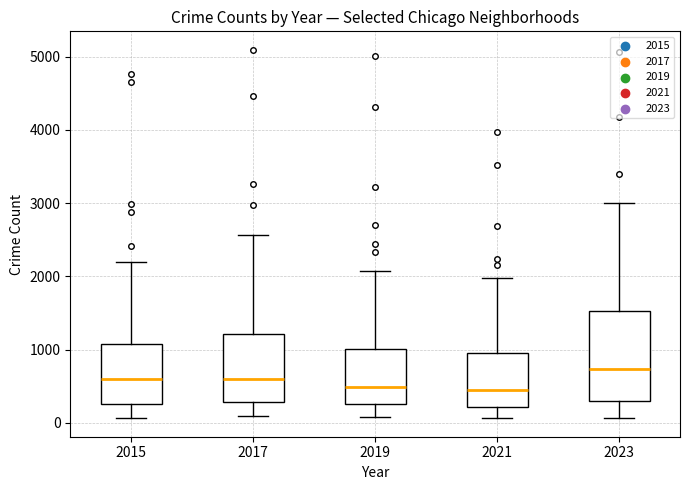

Where does the upper whisker of the box at x = 2015 end on the y-axis? The values are not printed on the chart, so give them approximately, as read against the axis.

2200